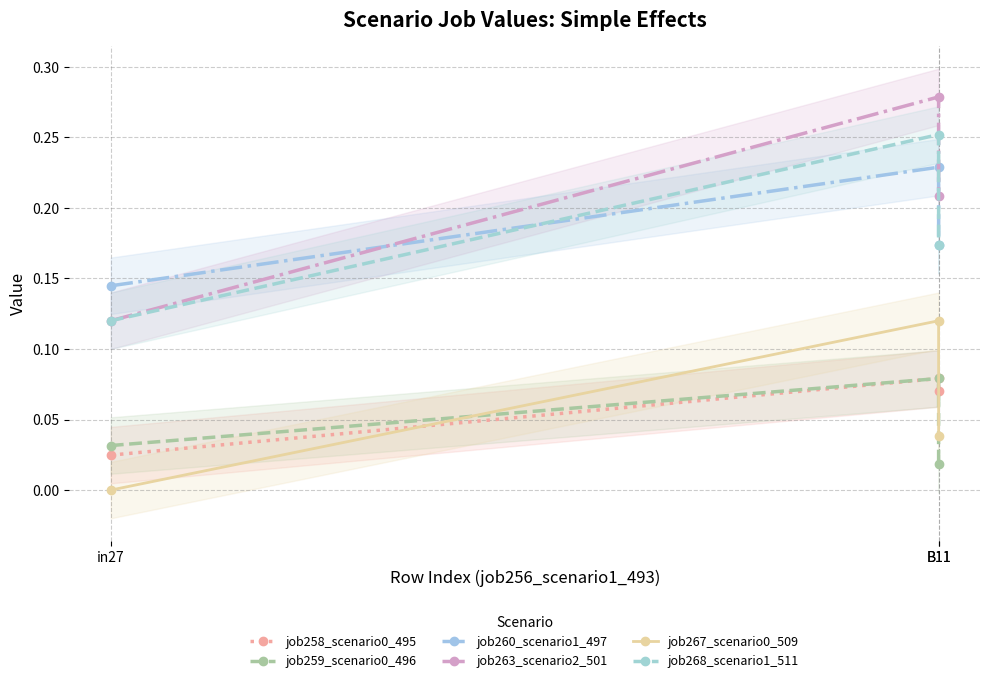

Which category has the lowest value across all series?

in27